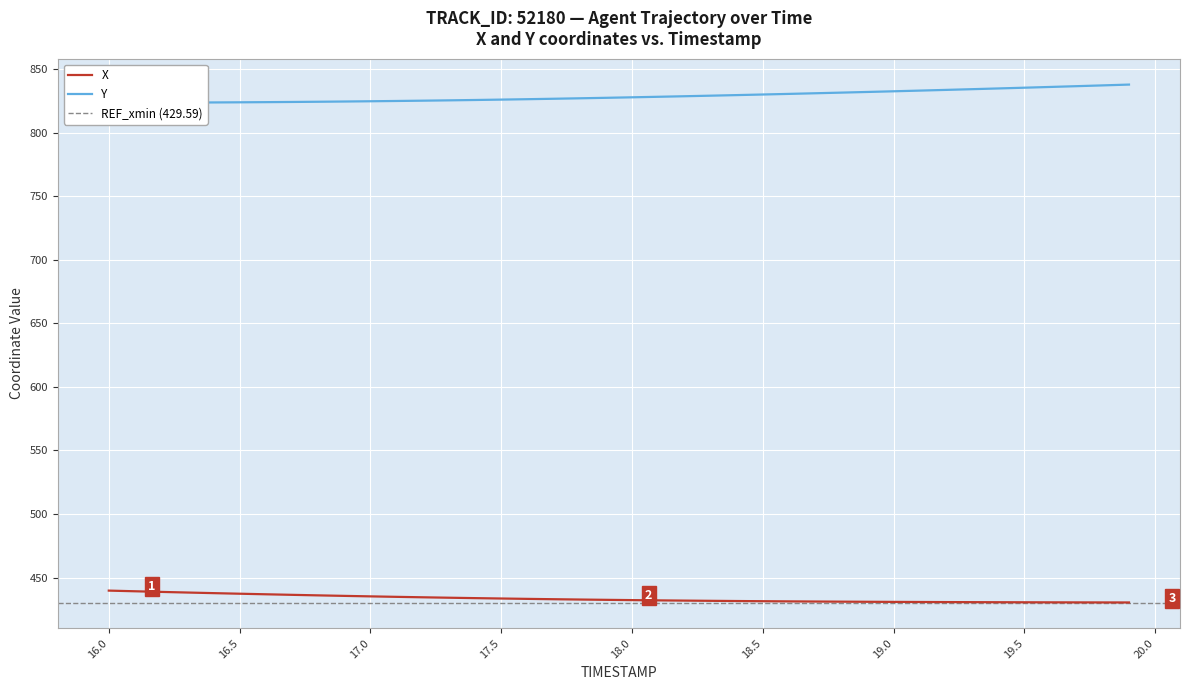

Is it true that X equals 672.7 at 16.5?

False